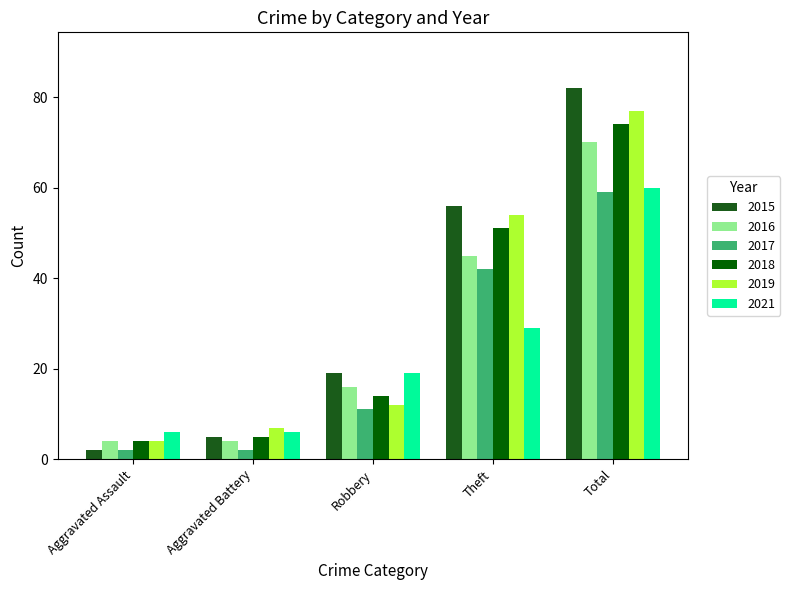

Where is 2015 nearest to the value 42?

Theft